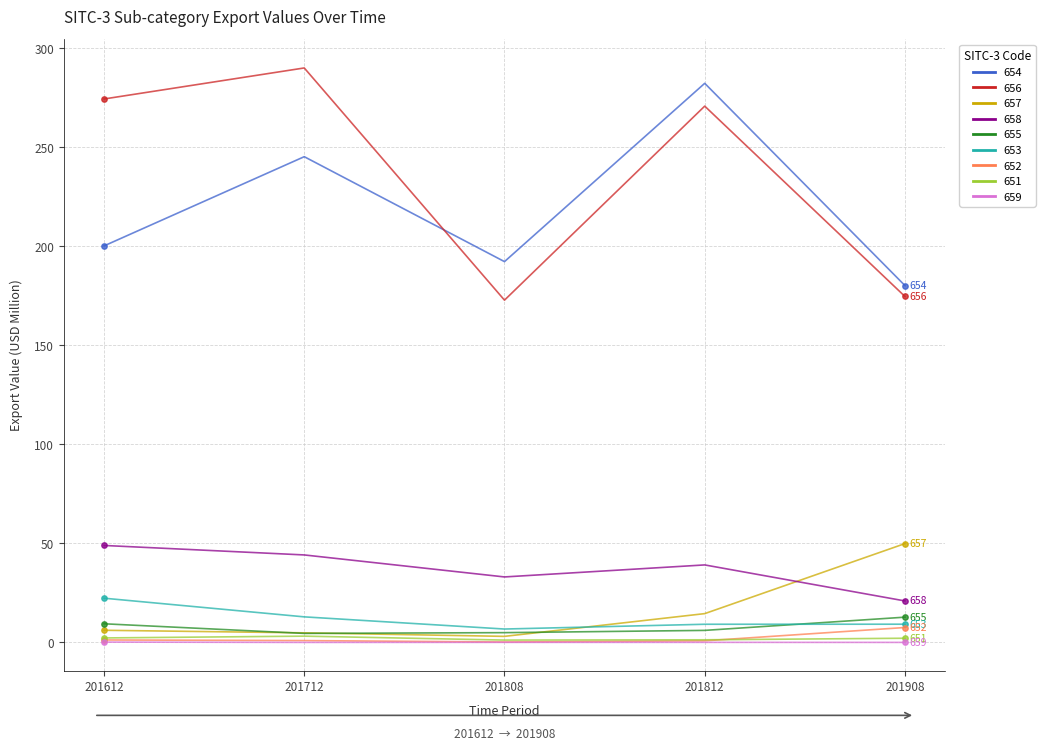

Is the value of 659 at 201712 greater than the value of 654 at 201908?

No